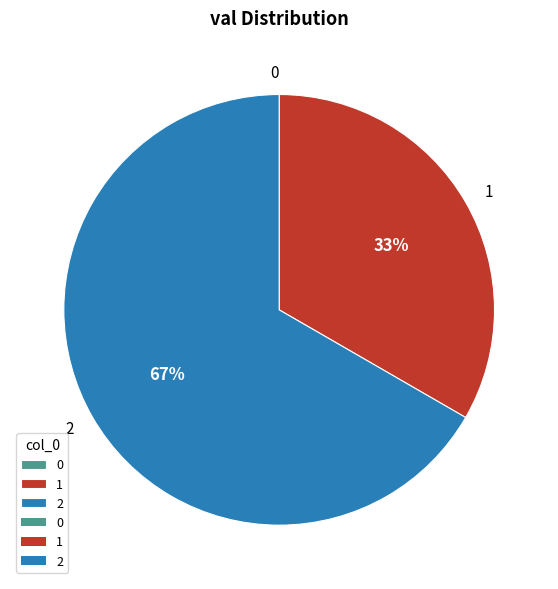

To the nearest percent, what is the difference between the largest and smallest slice percentages?

67%